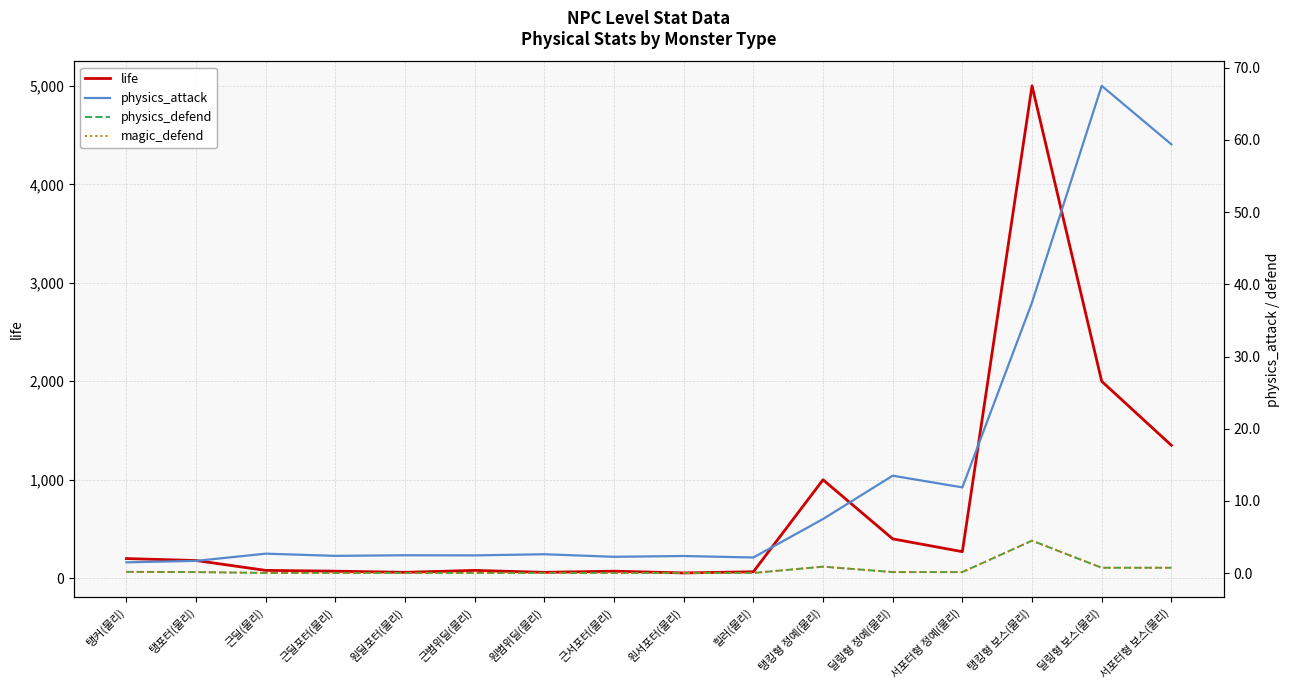

True or false: life and magic_defend cross at least once.

False